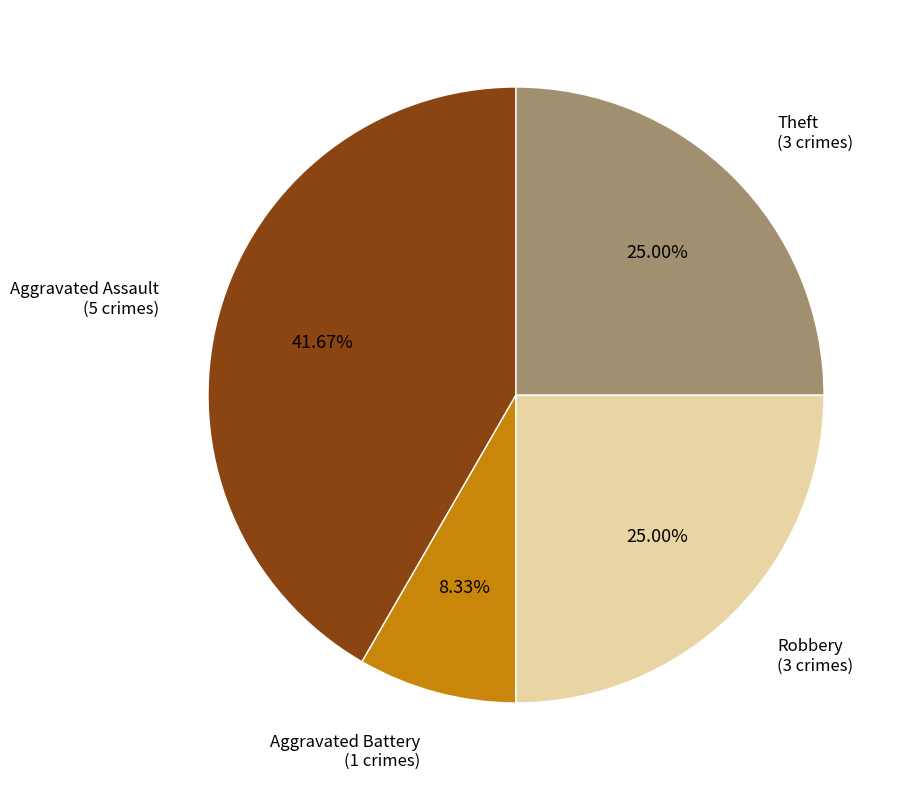

To the nearest percent, what percentage of the pie is Theft?

25%